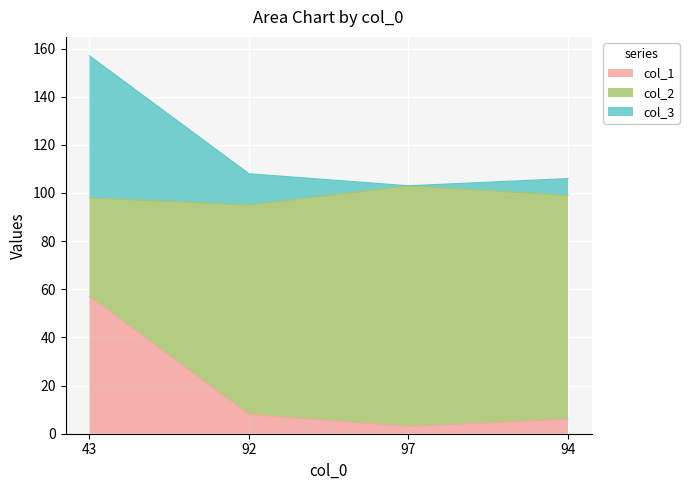

Reading left to right, transcribe the values for col_1.

57	8	3	6